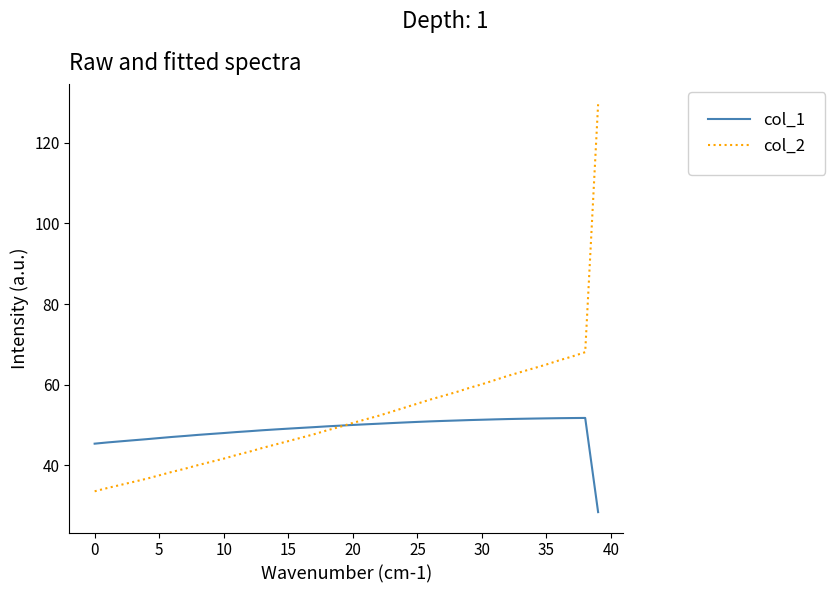

What is the maximum value shown in the chart?

129.6